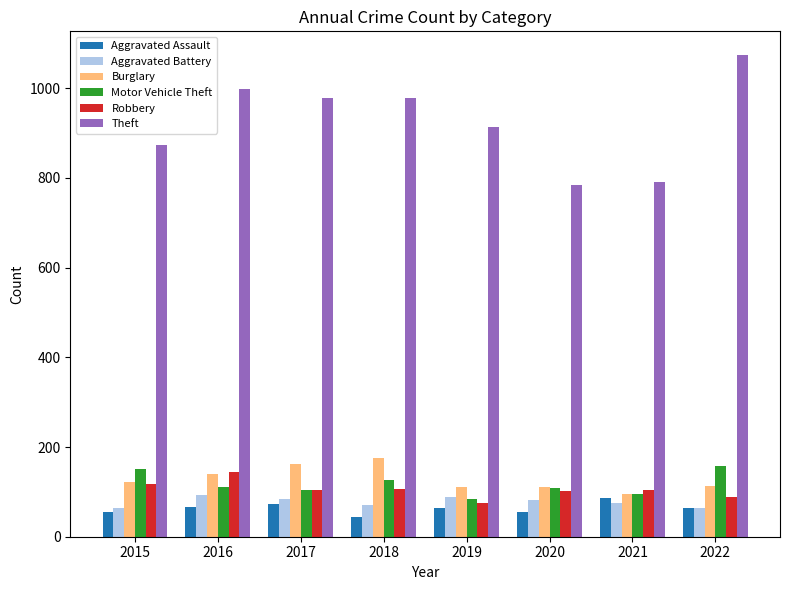

Is it true that Theft equals 1380 at 2015?

False